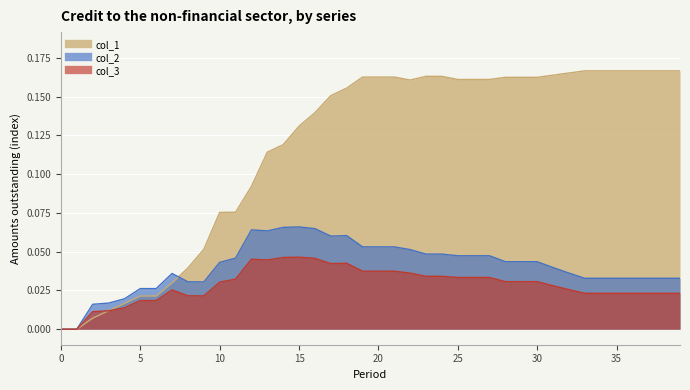

Between 28 and 37, which is larger?

37